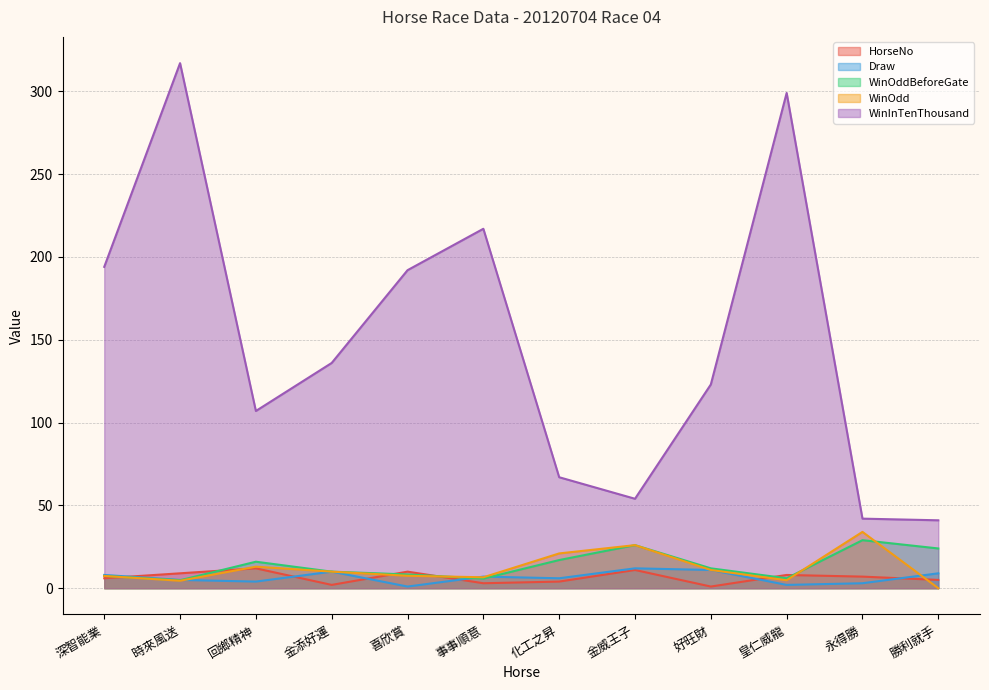

What is the total value across all series at 事事順意?

239.4